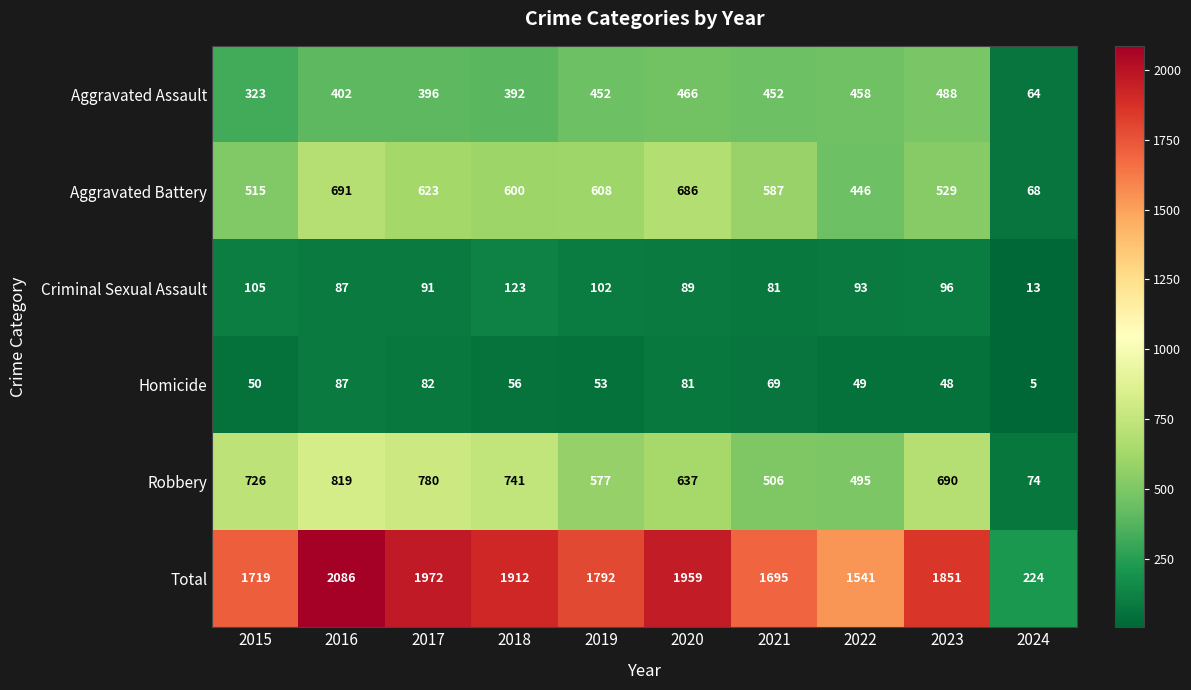

What is the minimum value shown in the chart?

5